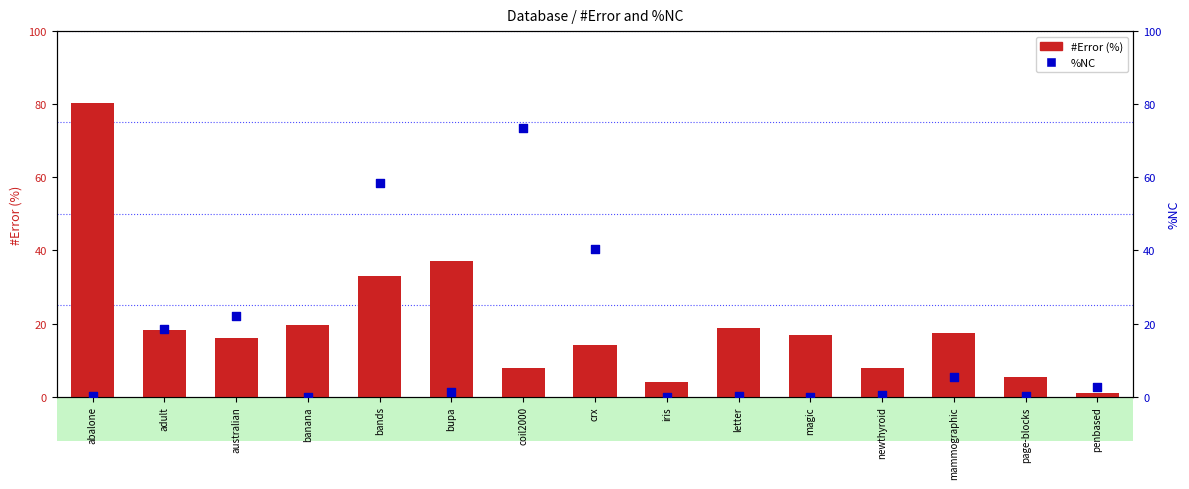

Which series reaches the maximum Y coordinate?

#Error (%)